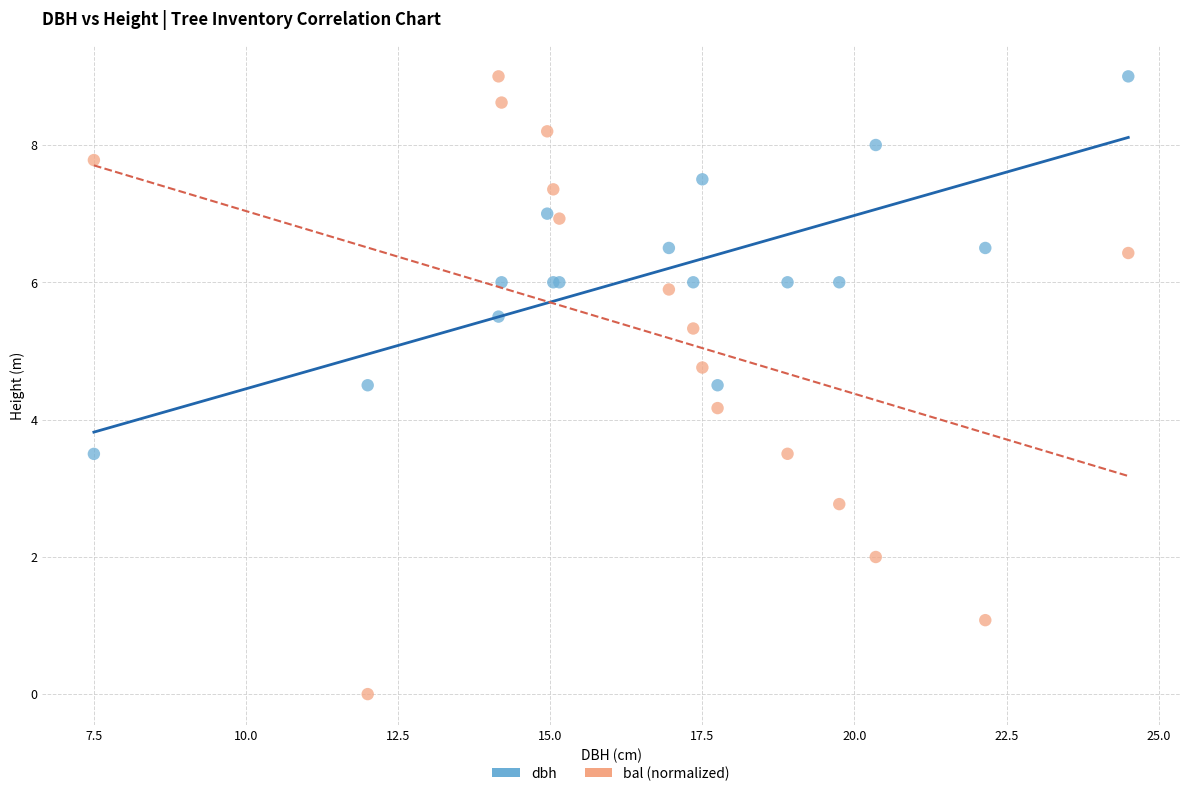

Which series reaches the minimum Y coordinate?

bal (normalized)